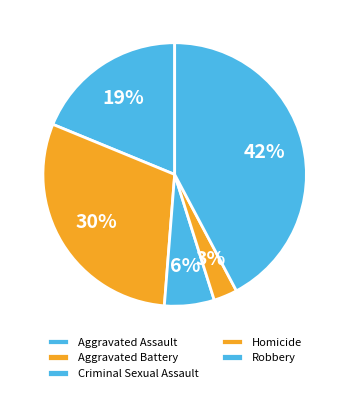

Is there any slice that represents more than half of the pie?

No